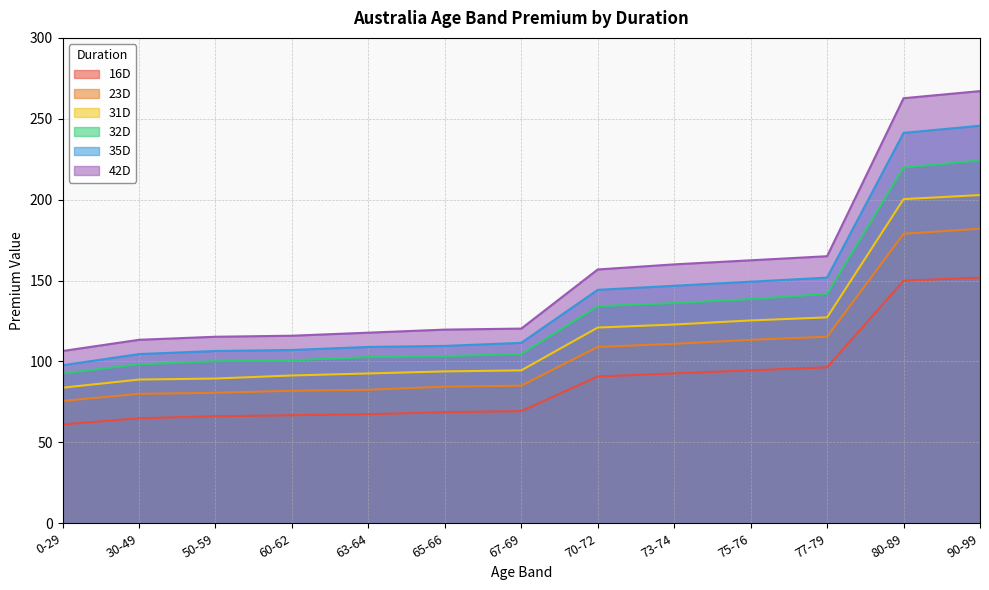

Rank the series by their maximum value, from lowest to highest.

16D, 23D, 31D, 32D, 35D, 42D